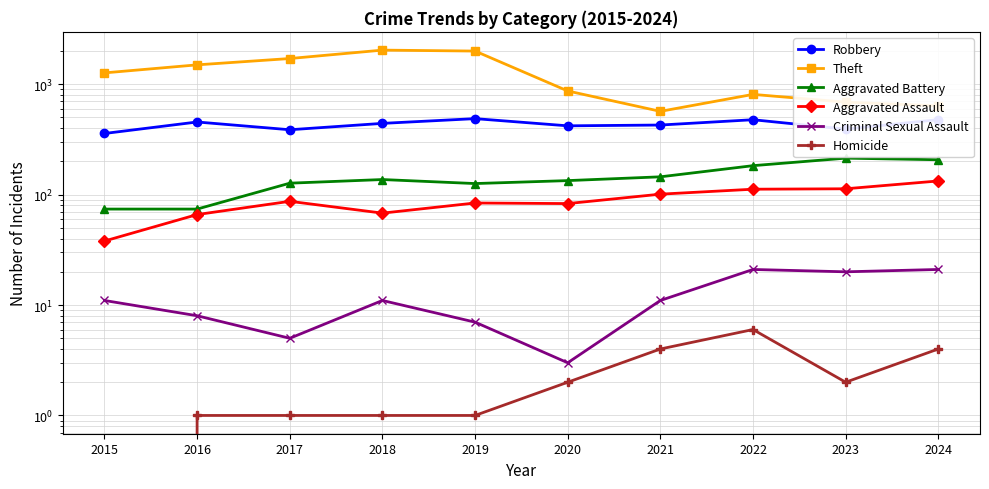

Which series changed the most between 2019 and 2020?

Theft